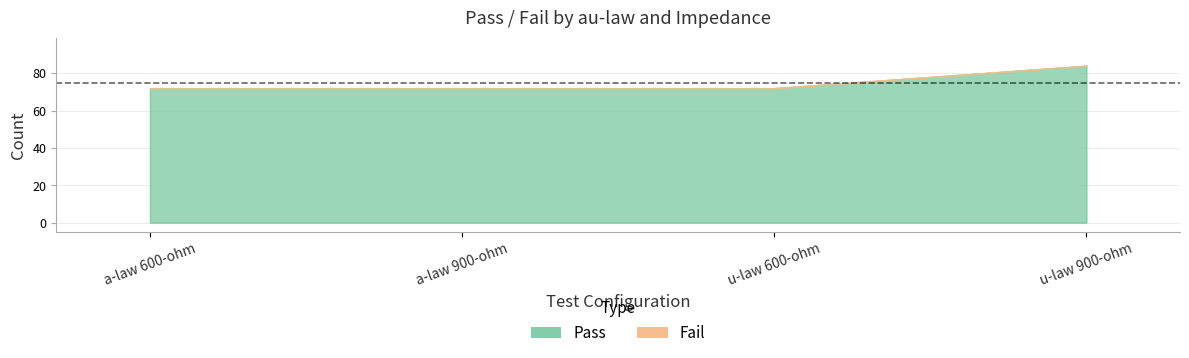

Rank the categories by Pass value from lowest to highest.

a-law 600-ohm, a-law 900-ohm, u-law 600-ohm, u-law 900-ohm